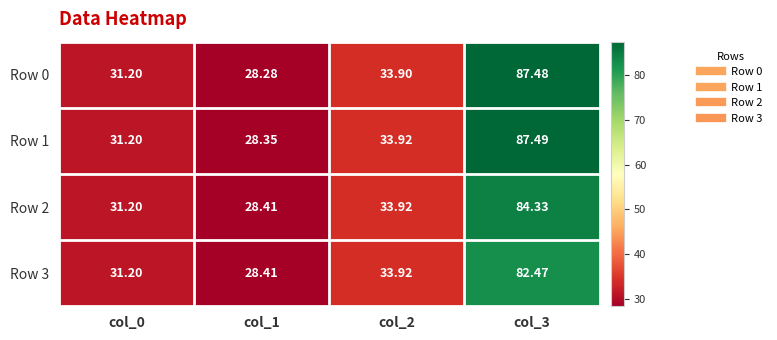

How many values in the Row 2 series exceed 33?

2